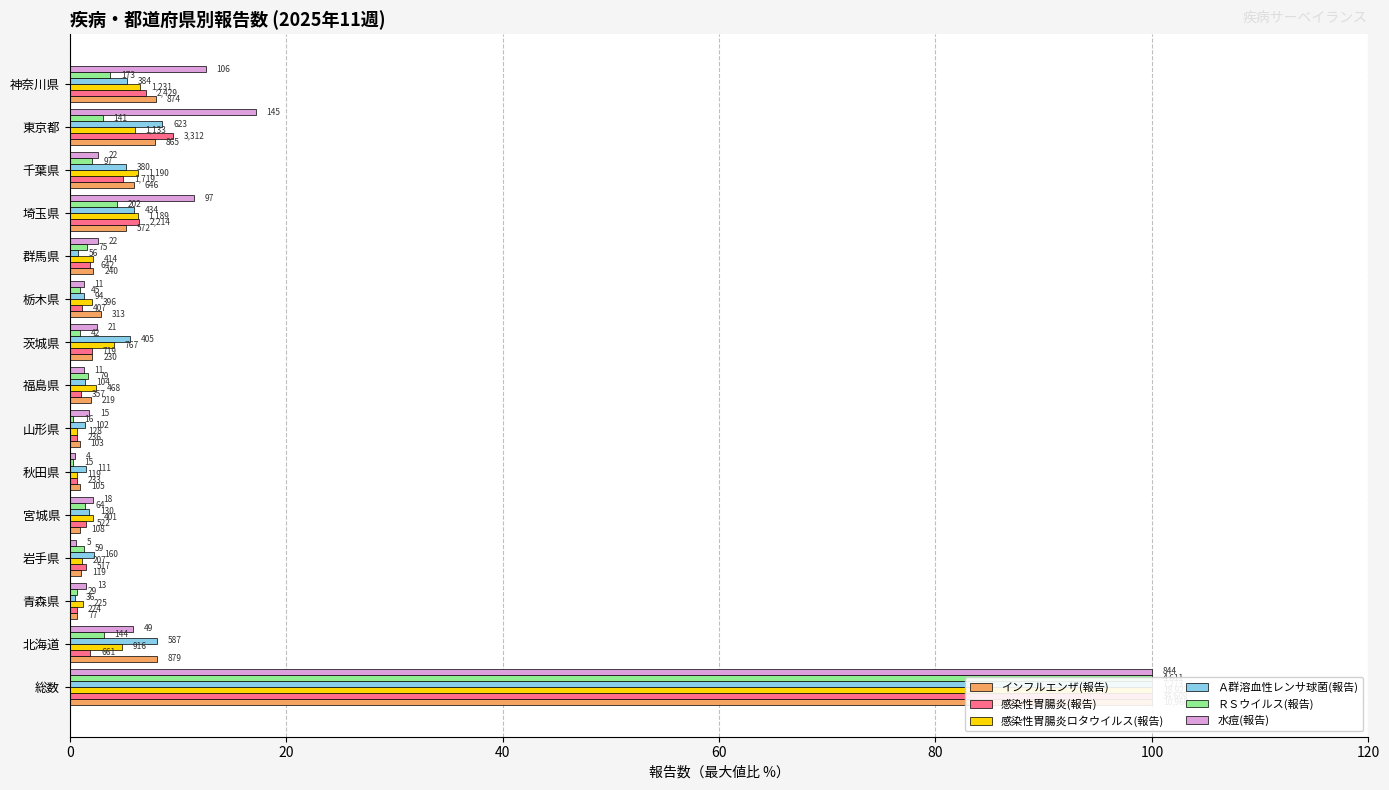

Which has a higher value, 宮城県 or 群馬県?

群馬県